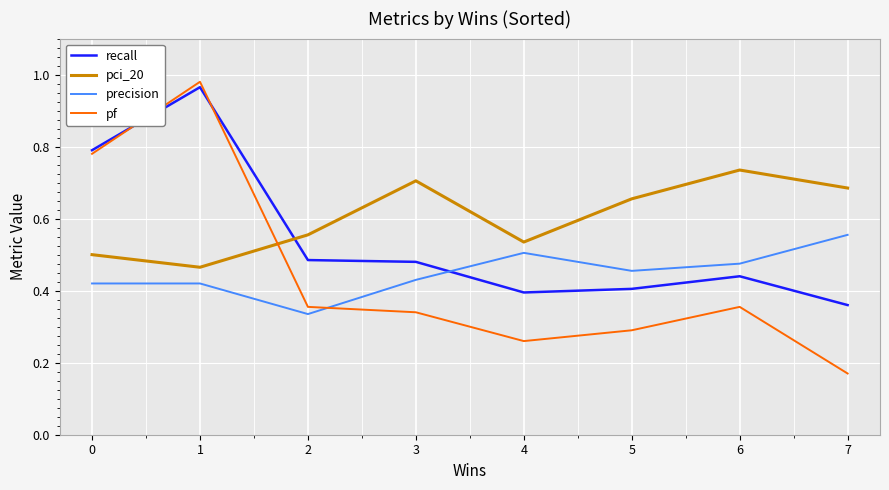

What is the sum of all recall values?

4.3